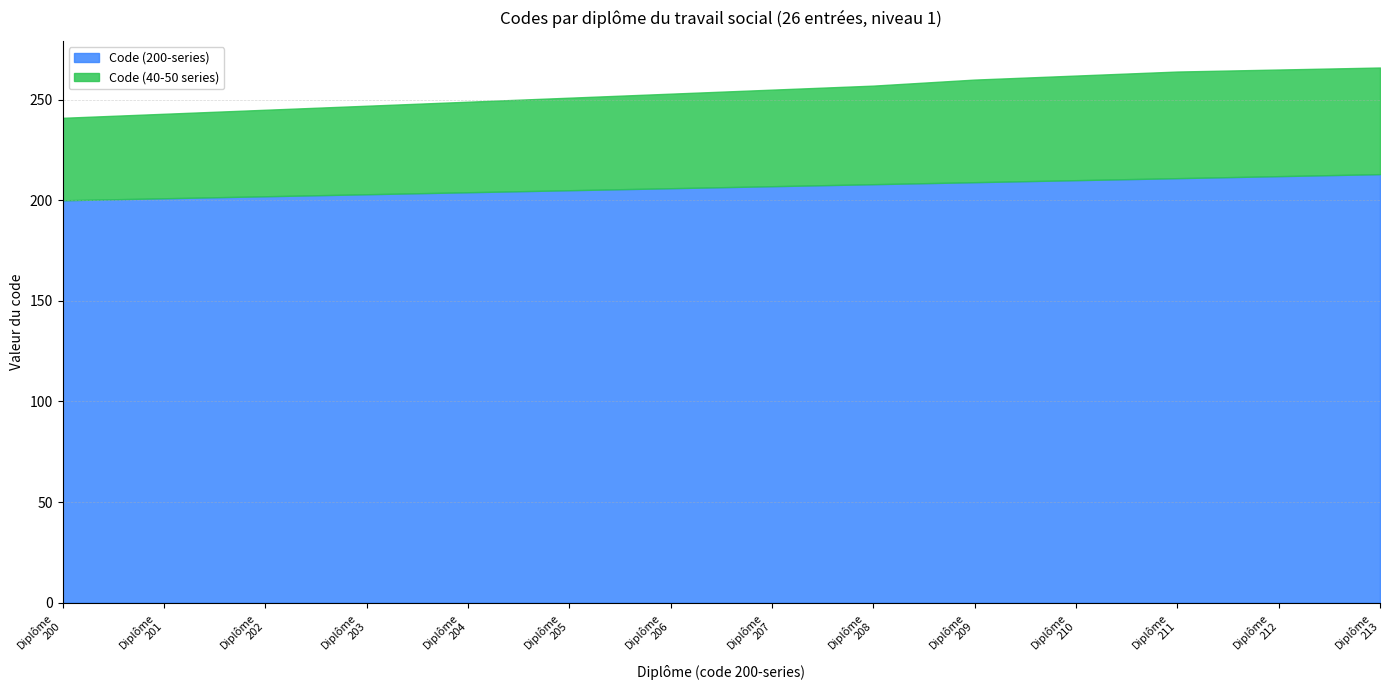

Reading right to left, what are all the values shown in this chart?

Code (200-series): 213=213	212=212	211=211	210=210	209=209	208=208	207=207	206=206	205=205	204=204	203=203	202=202	201=201	200=200
Code (40-50 series): 213=53	212=53	211=53	210=52	209=51	208=49	207=48	206=47	205=46	204=45	203=44	202=43	201=42	200=41